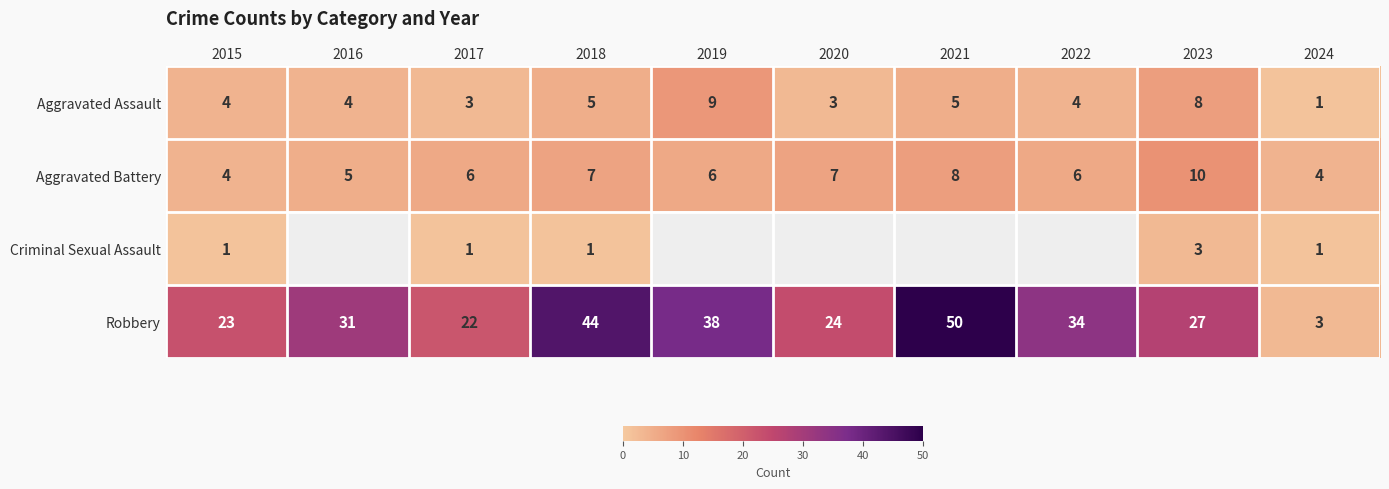

True or false: Aggravated Battery has a value of 7 at 2018.

True